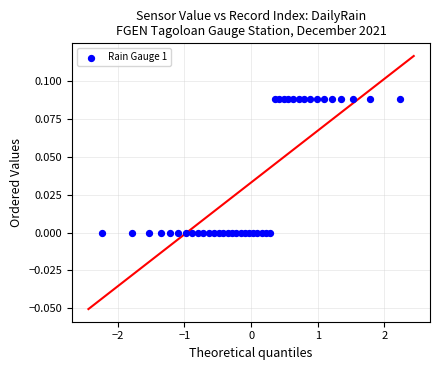

What is the range of X values (max minus min)?

4.5